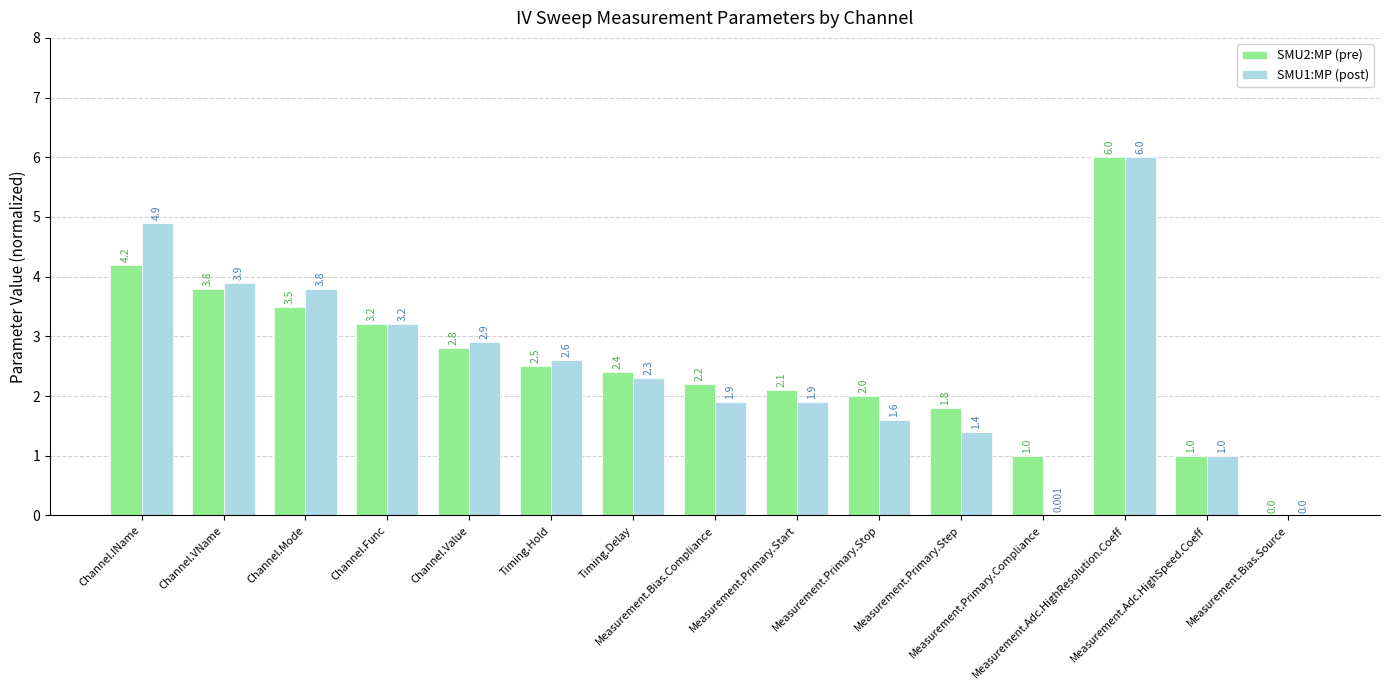

How many groups of bars are there?

15